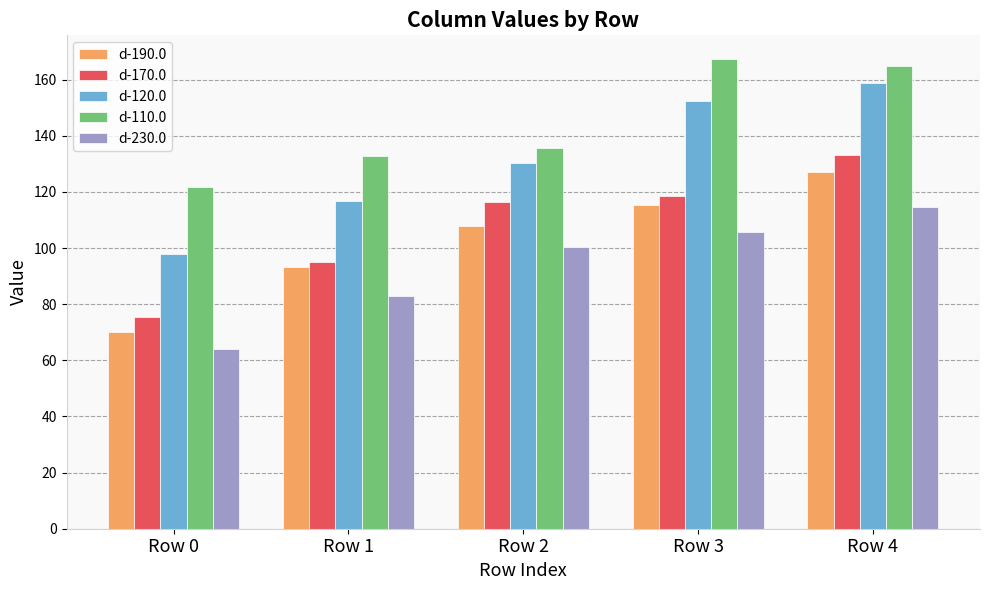

What is the difference between the highest and lowest values at Row 2?

35.4